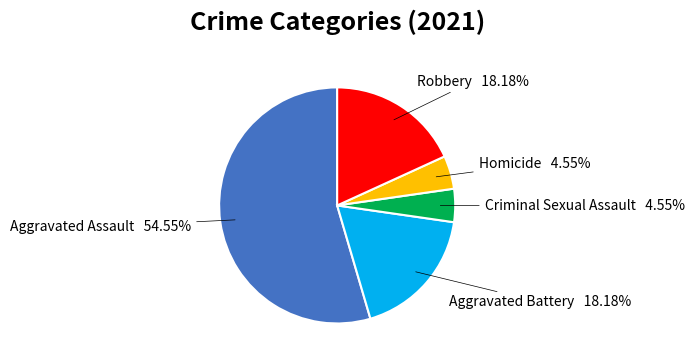

To the nearest percent, what is the difference between the largest and smallest slice percentages?

50%